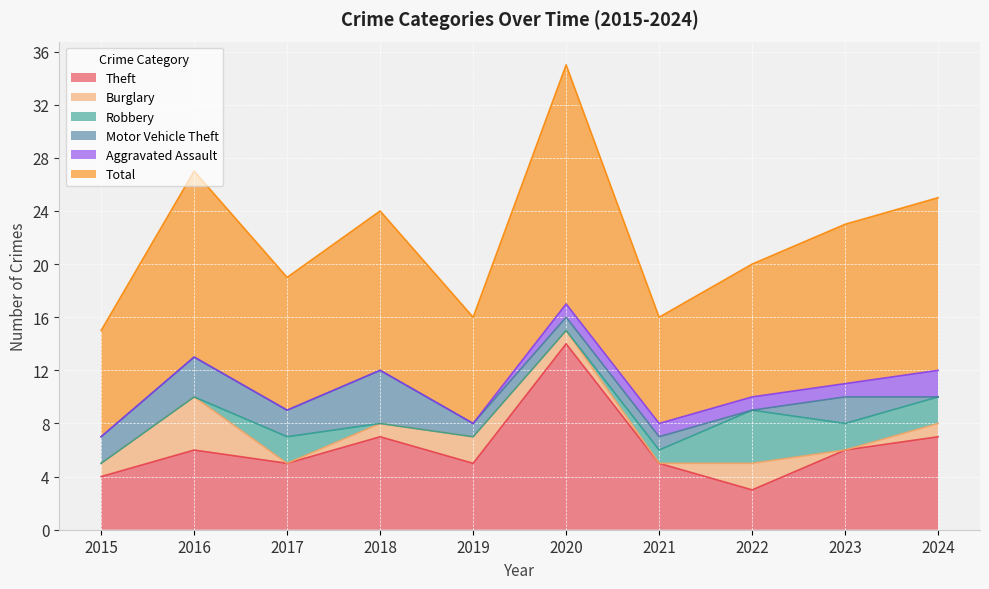

How many values in Robbery are above zero?

5